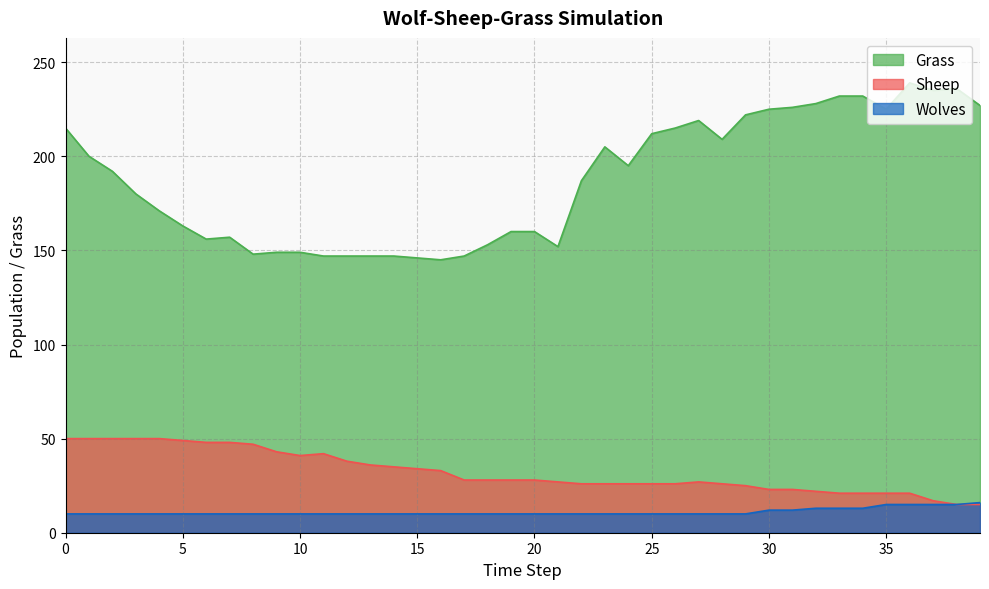

How many lines are shown in the chart?

3